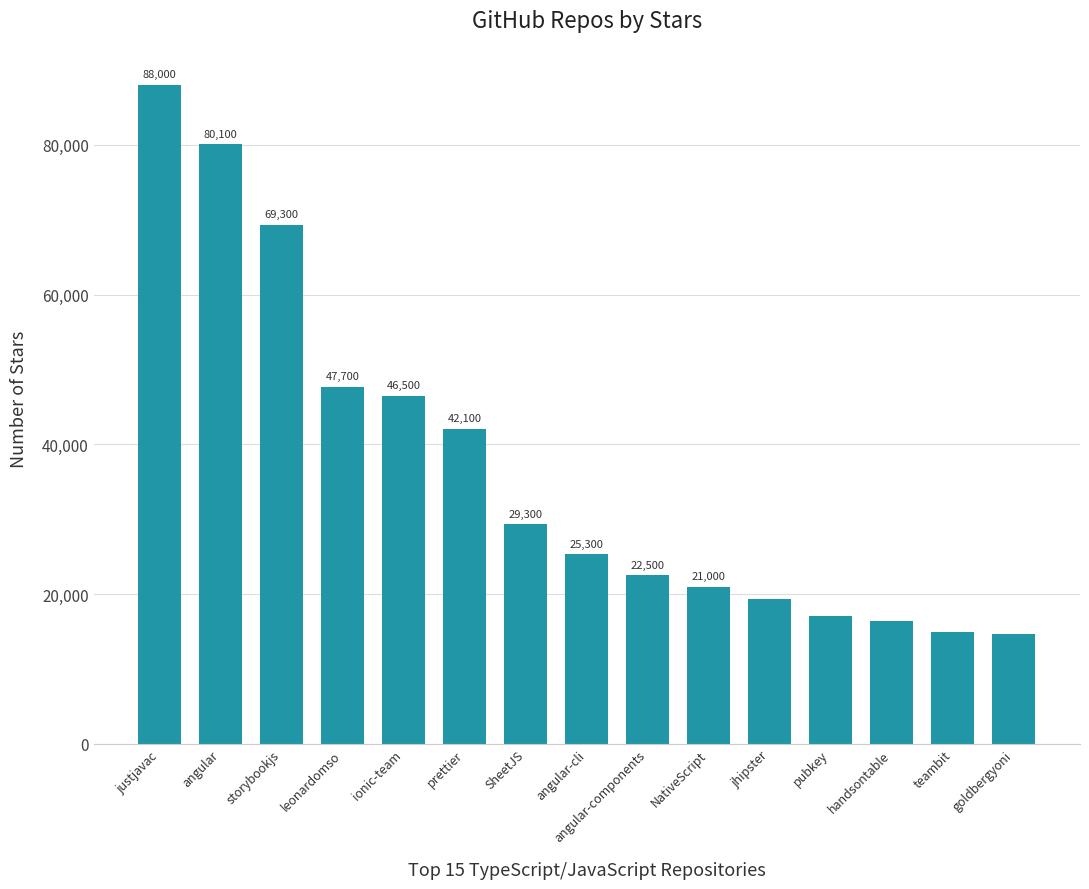

Where is the data nearest to the value 51350?

leonardomso